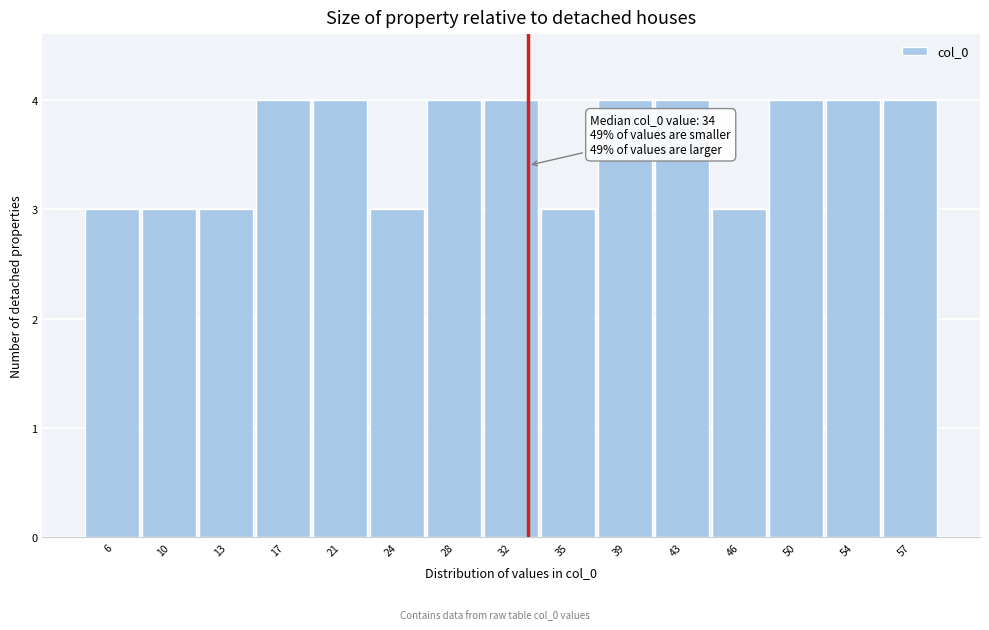

Reading right to left, what are all the values shown in this chart?

57=4	54=4	50=4	46=3	43=4	39=4	35=3	32=4	28=4	24=3	21=4	17=4	13=3	10=3	6=3